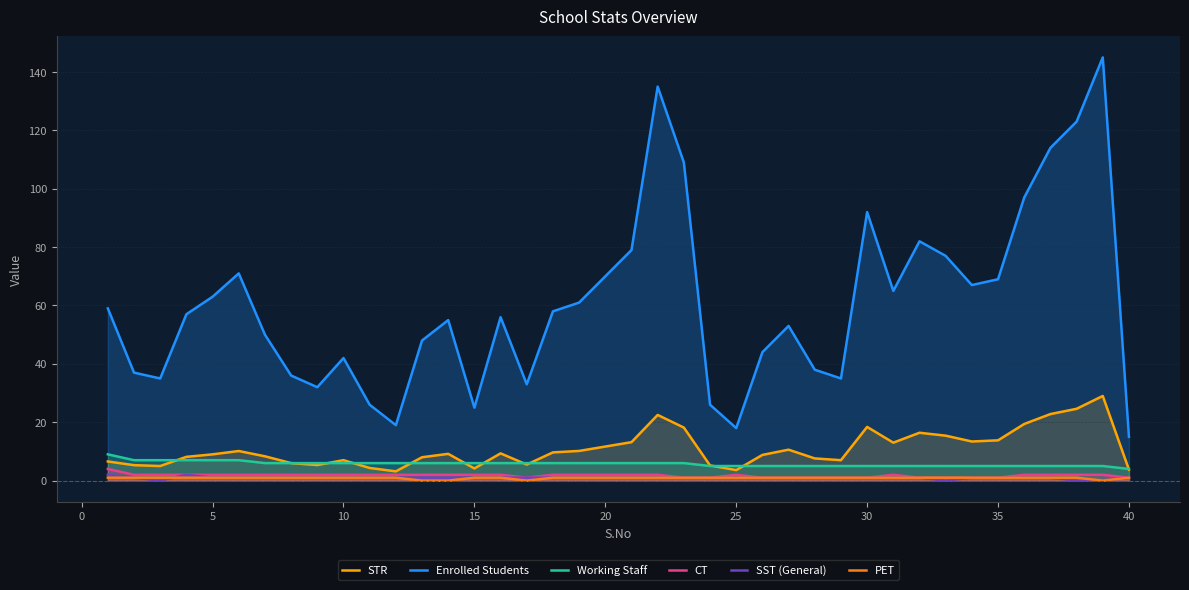

True or false: STR and SST (General) intersect in this chart.

False